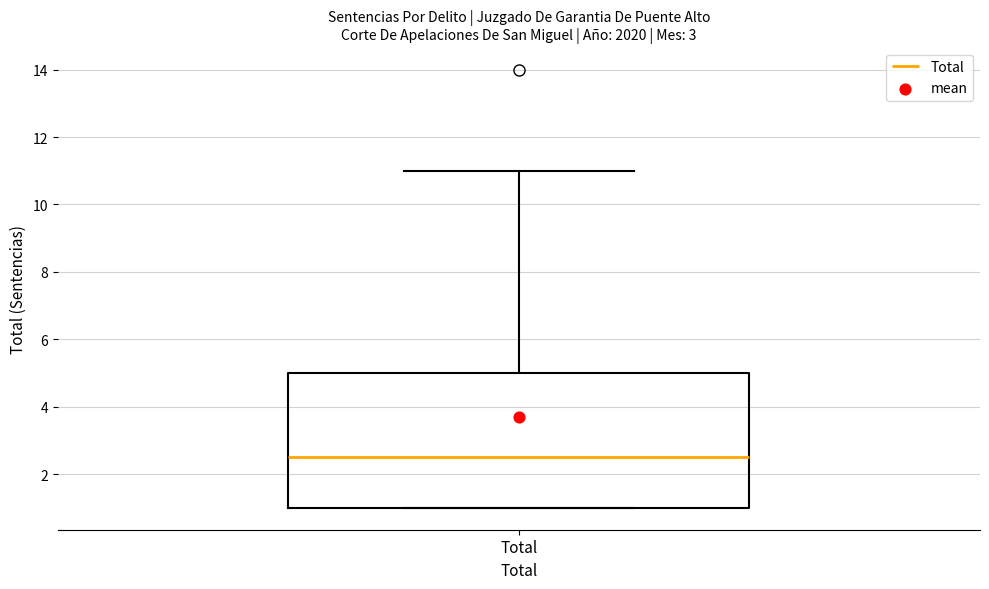

Where is the lower edge of the box for Total on the y-axis? The values are not printed on the chart, so give them approximately, as read against the axis.

1.0